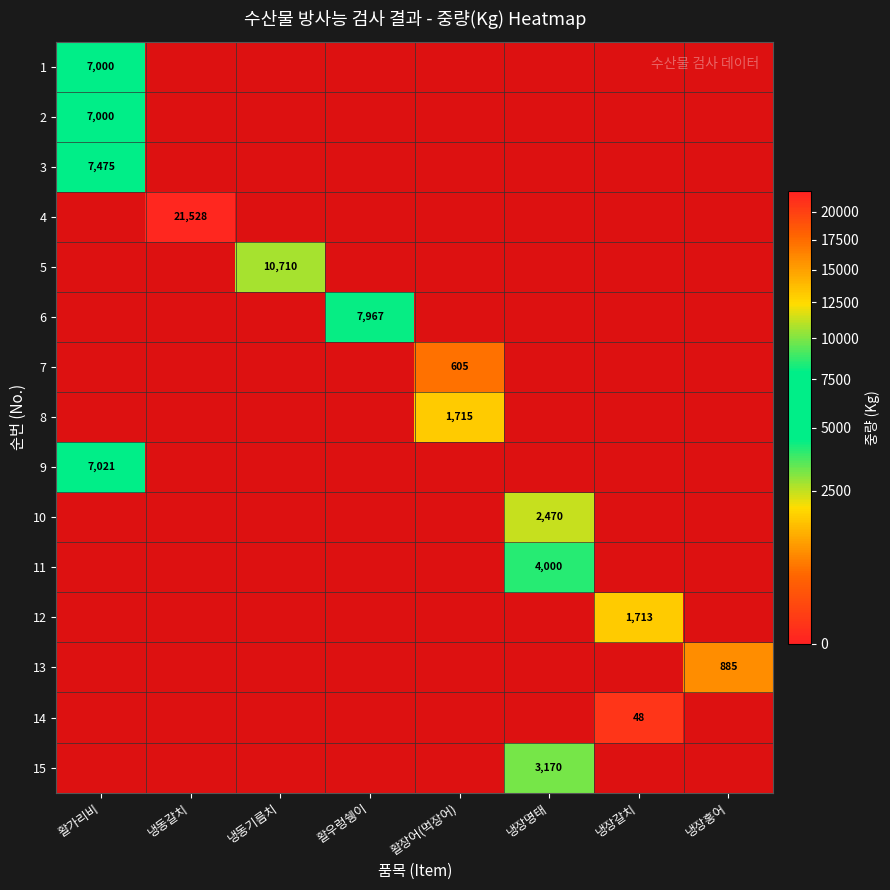

At how many categories does at least one series exceed 7875?

3